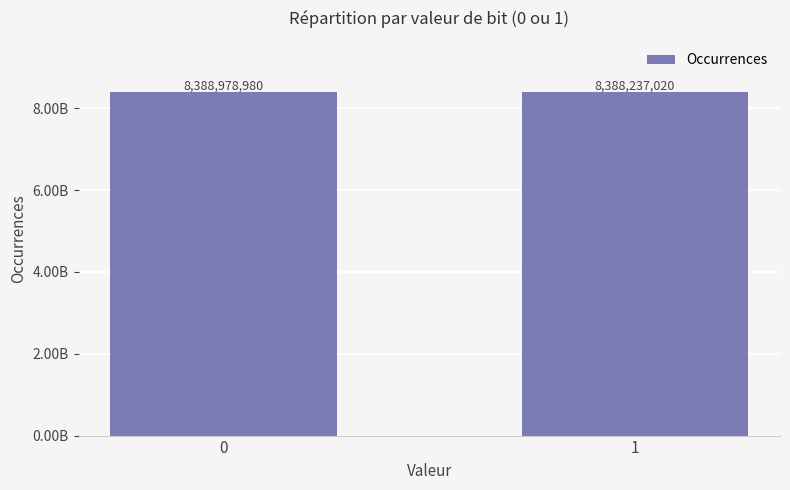

Rank the categories by value from highest to lowest.

0, 1